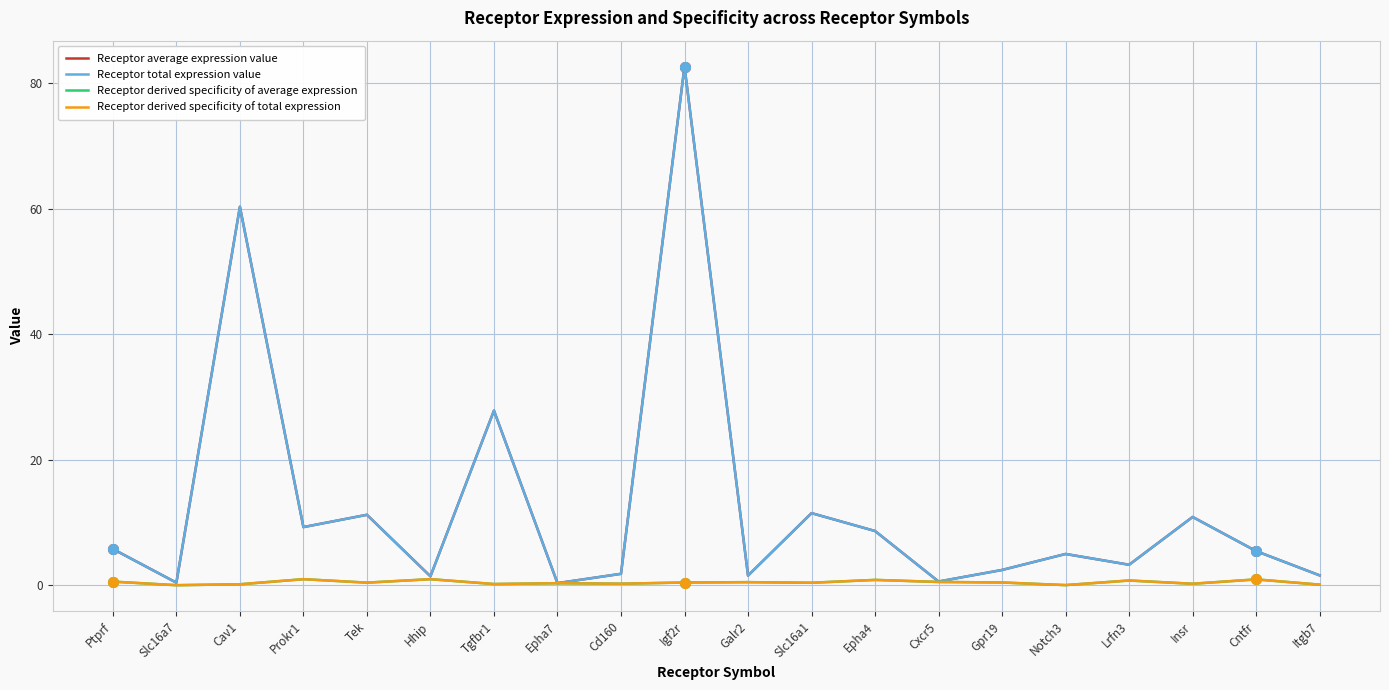

At which category does Receptor average expression value reach its first local peak?

Cav1